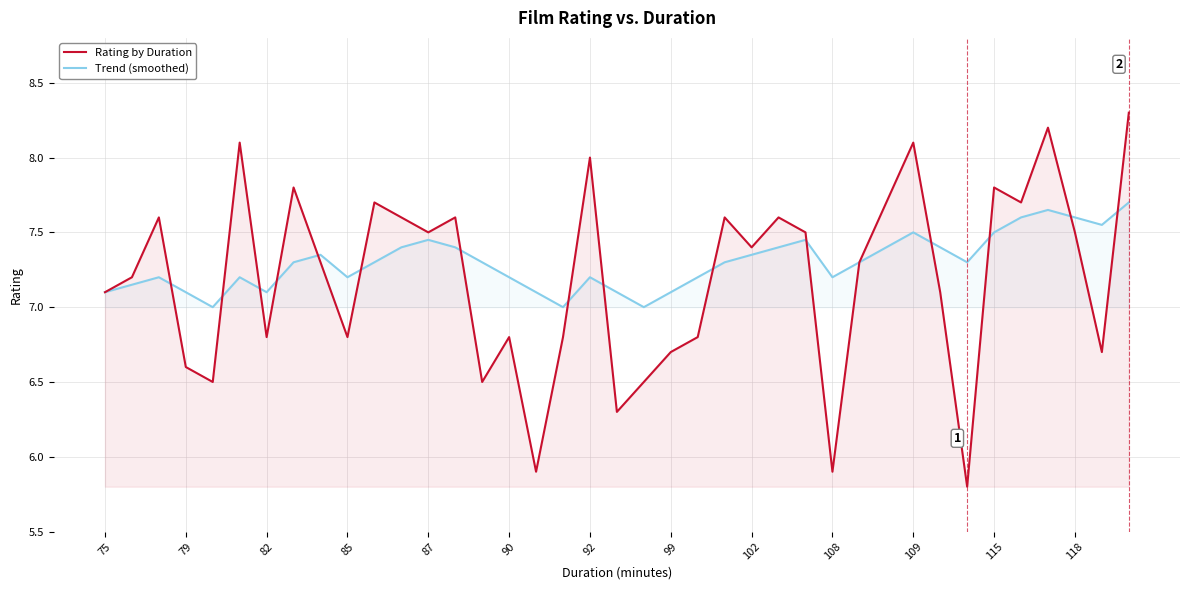

What is the maximum value for Rating by Duration?

8.3